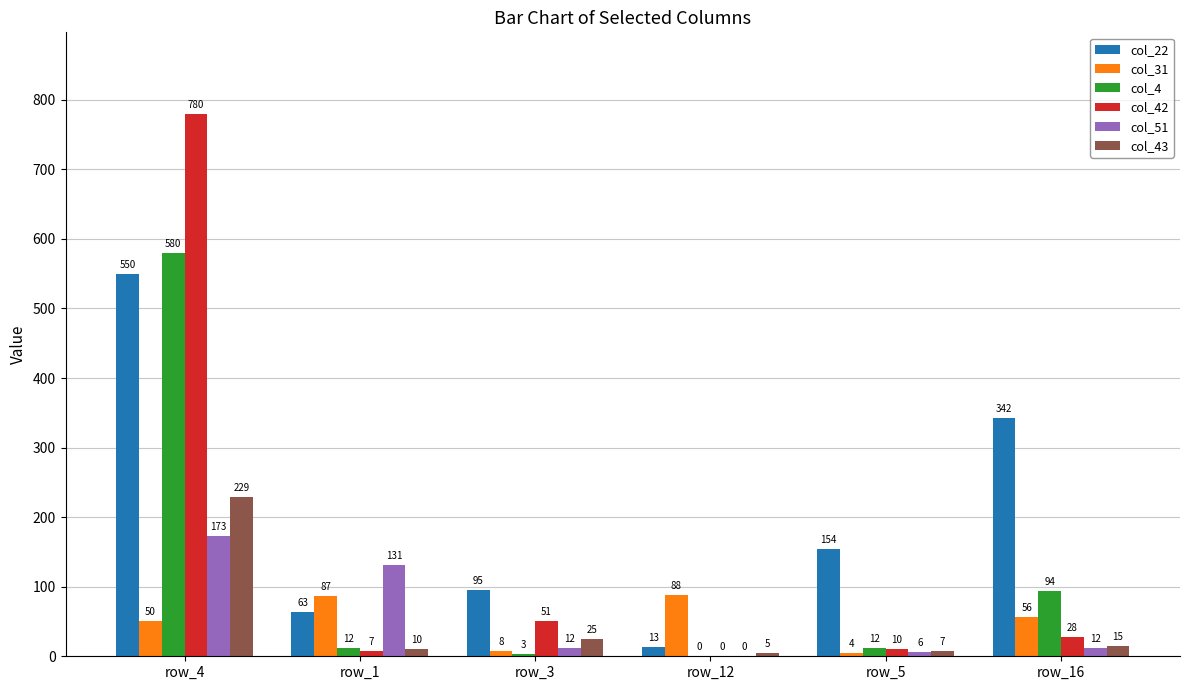

What is the approximate value of col_31 at row_3, to the nearest 10?

10